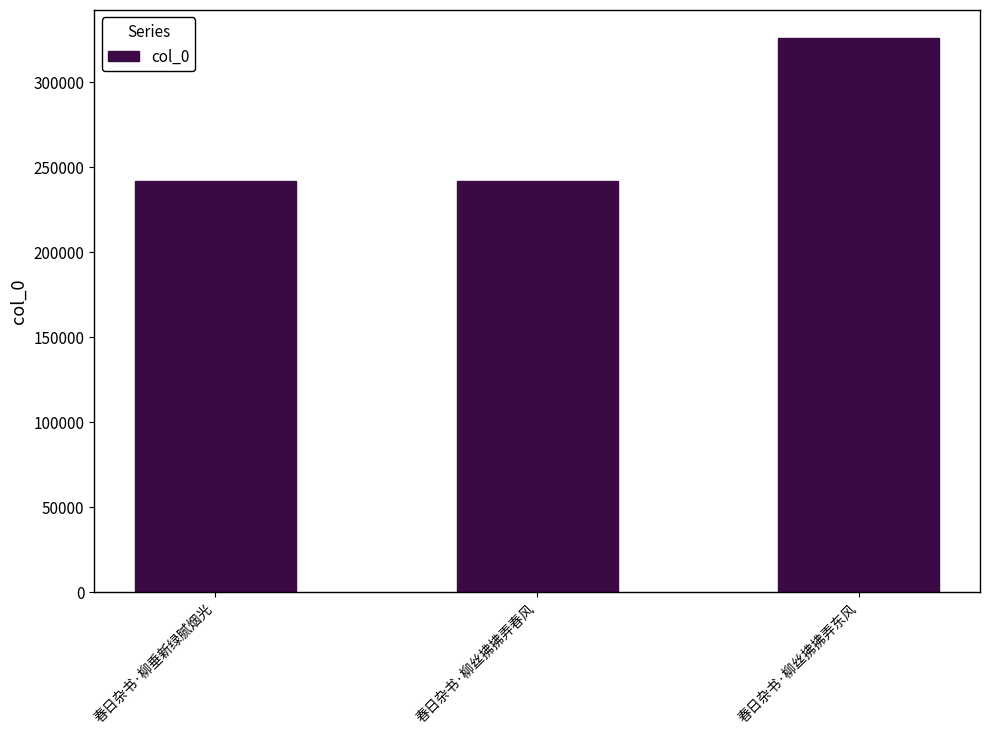

Does the chart contain any negative values?

No